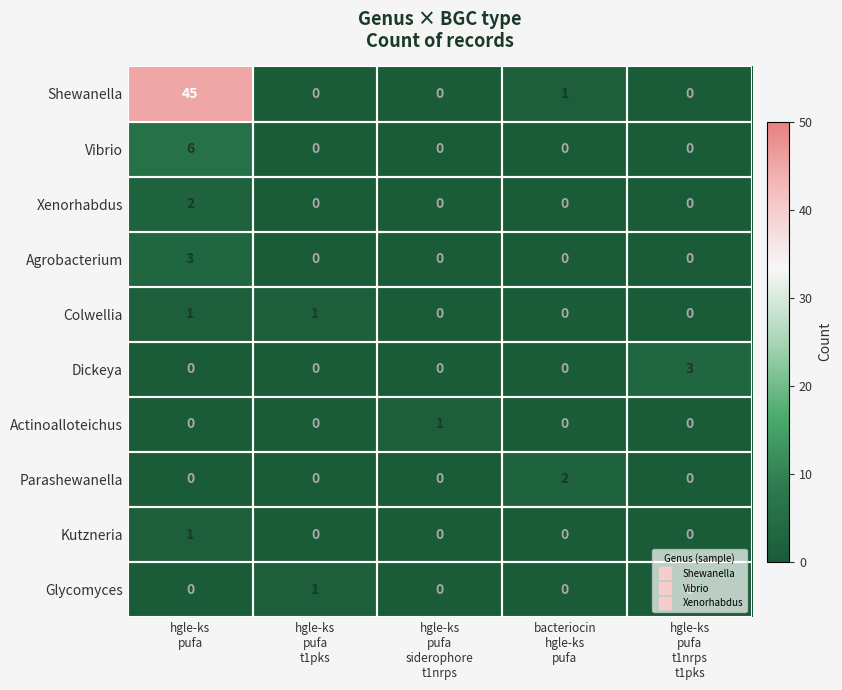

What is the maximum value shown in the chart?

45